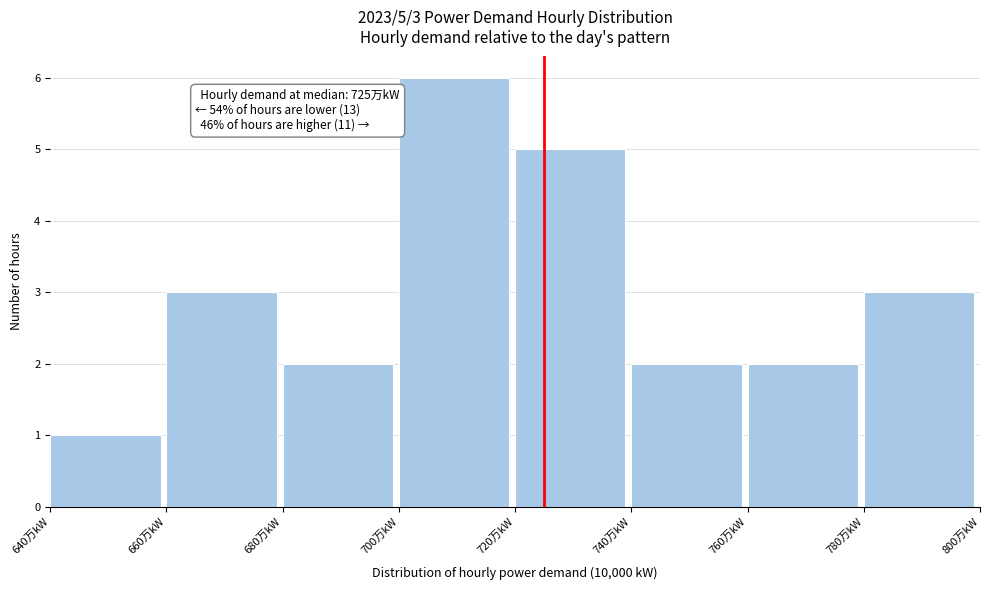

Which range on the x-axis has the tallest bar?

700 to 720